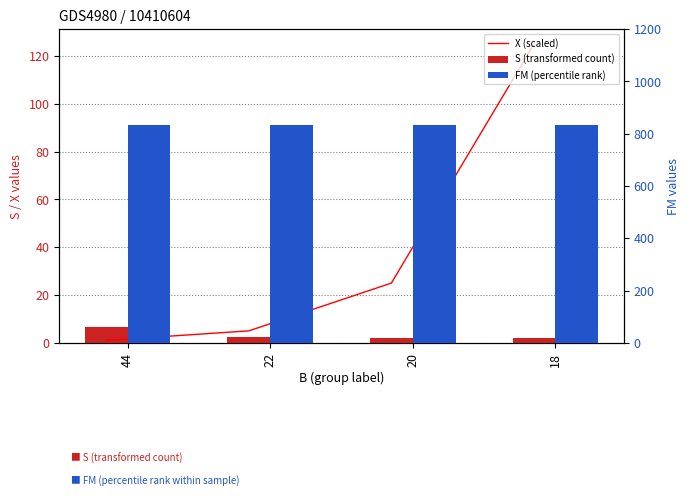

Are the bars grouped side by side (vs. stacked)?

Yes